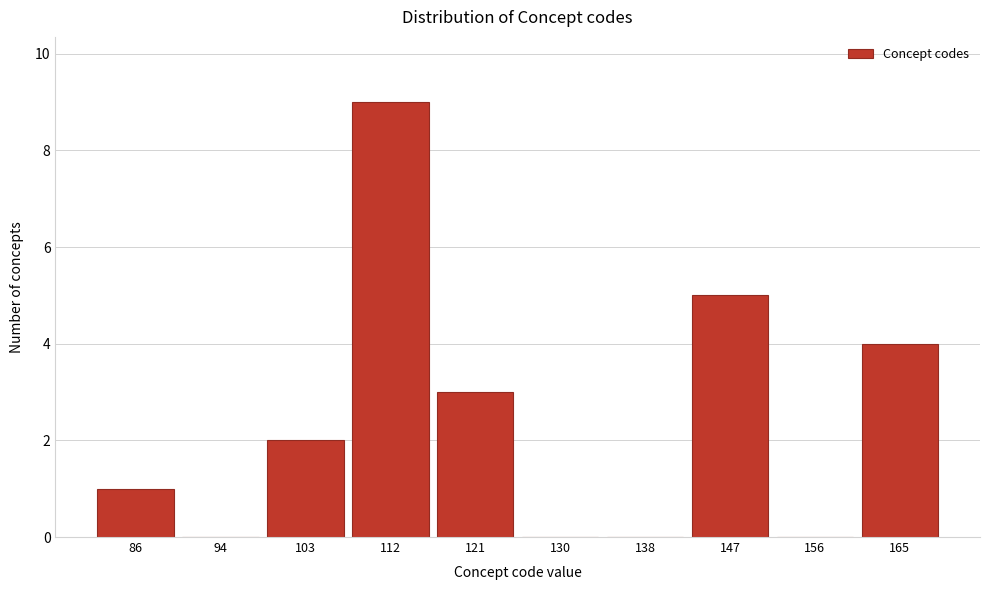

Reading left to right, what are all the values shown in this chart?

86=1	94=0	103=2	112=9	121=3	130=0	138=0	147=5	156=0	165=4